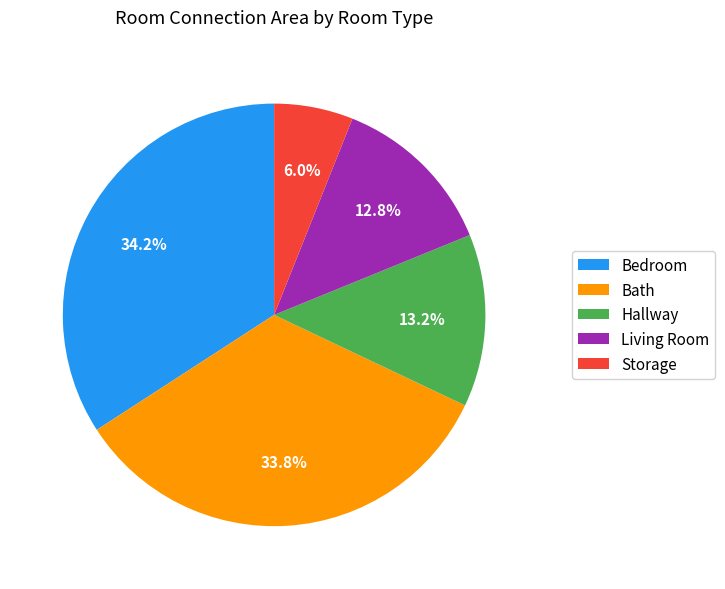

What is the smallest slice in the pie chart?

Storage